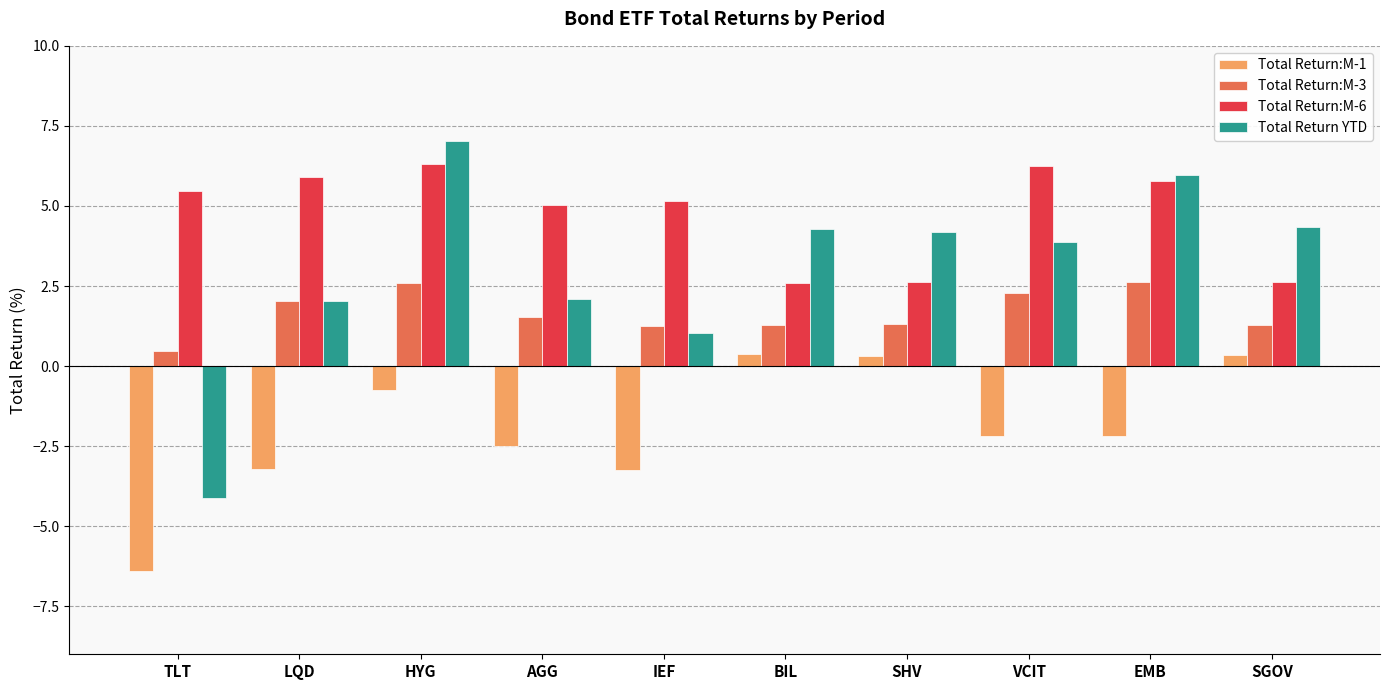

What is the difference between the highest and lowest values at SHV?

3.9